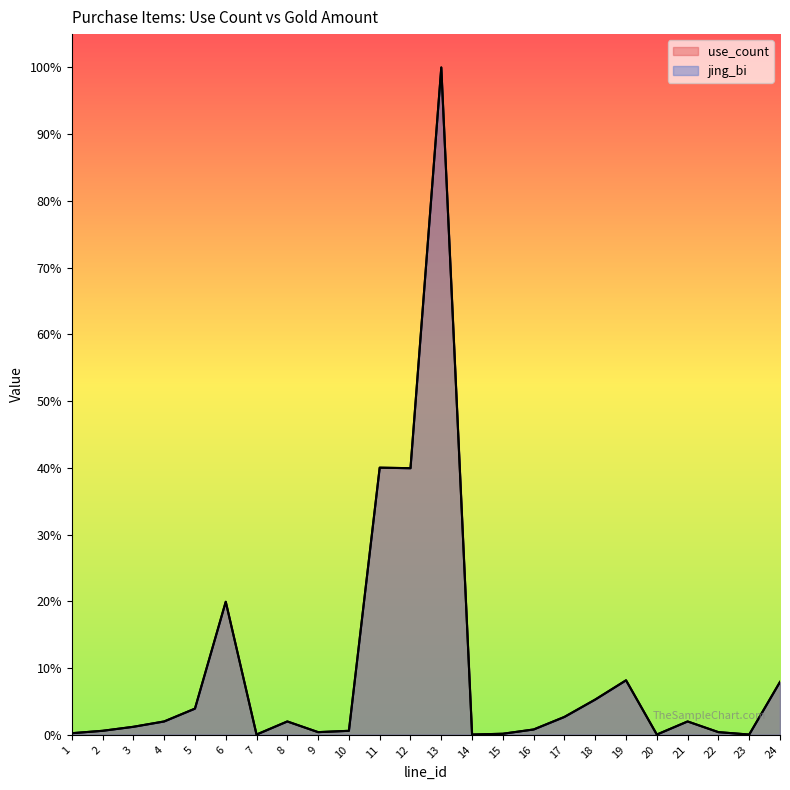

In use_count, how many points are lower than both neighbors (excluding endpoints)?

6